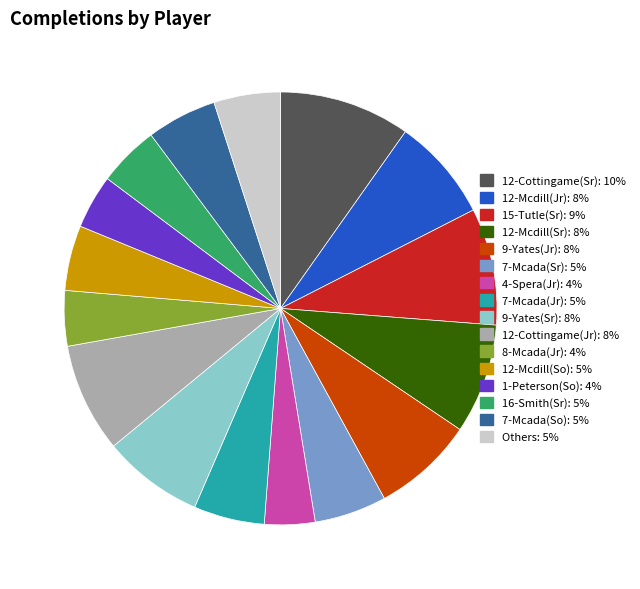

How many slices are in this pie chart?

16